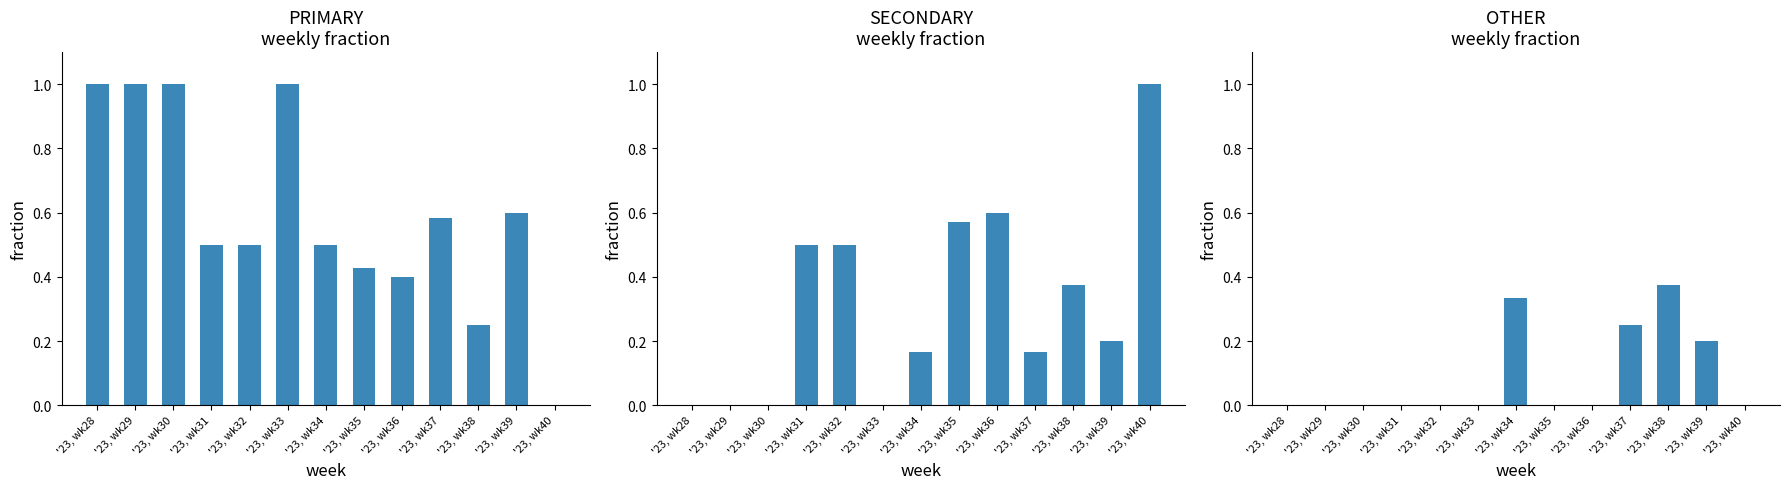

Which has a higher value, '23, wk37 or '23, wk39?

'23, wk39